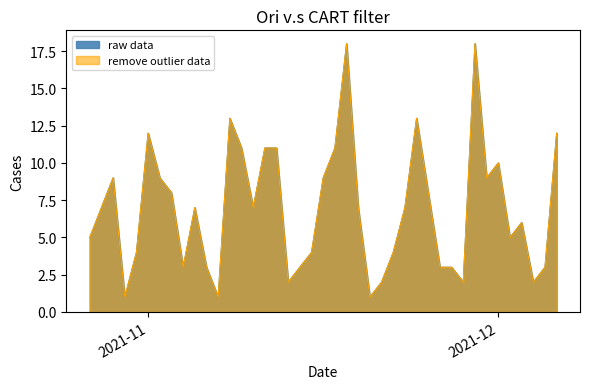

Count the number of values greater than 7.

16